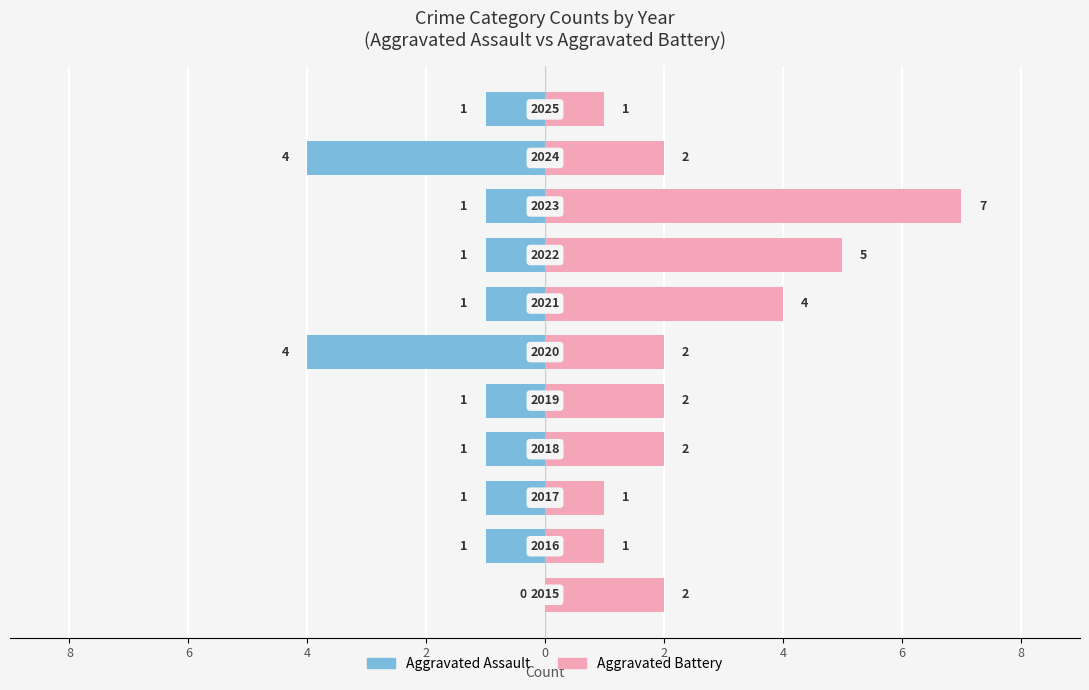

Reading right to left, list all the values displayed in this chart.

Aggravated Assault: 10=-1	8=-4	6=-1	4=-1	2=-1	0=-4	2=-1	4=-1	6=-1	8=-1	10=0
Aggravated Battery: 10=1	8=2	6=7	4=5	2=4	0=2	2=2	4=2	6=1	8=1	10=2